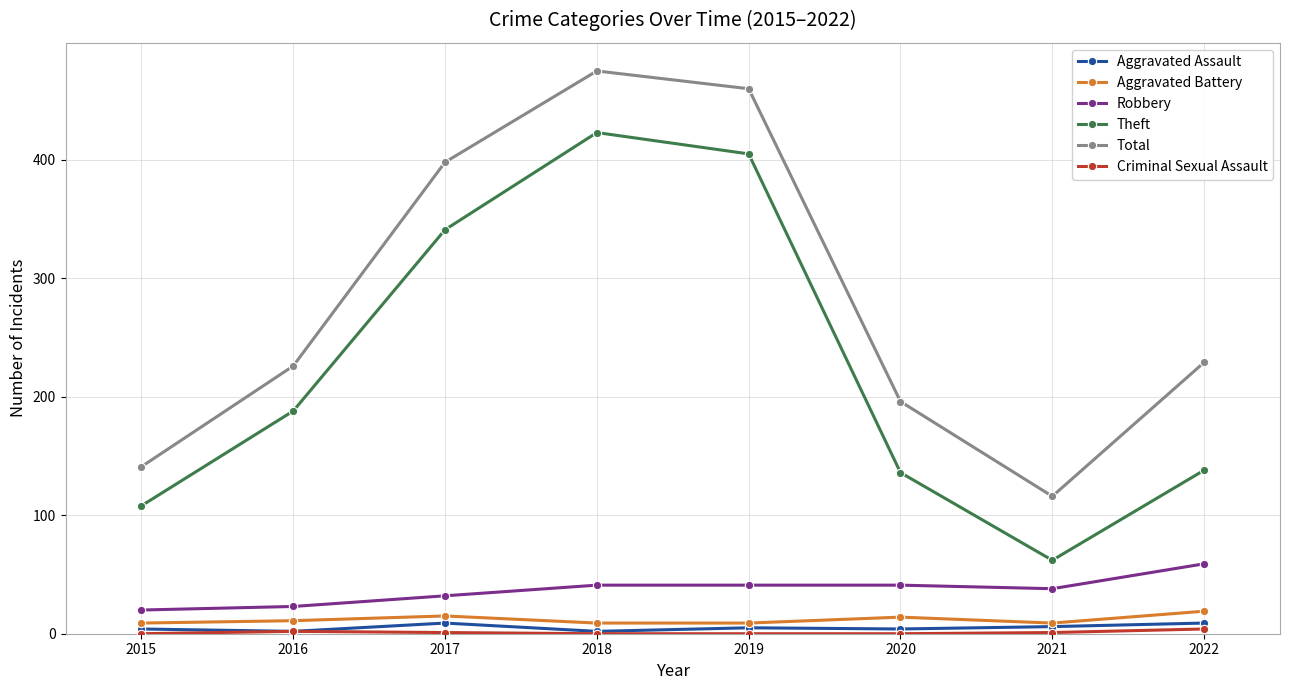

What is the average value of the Aggravated Assault series?

5